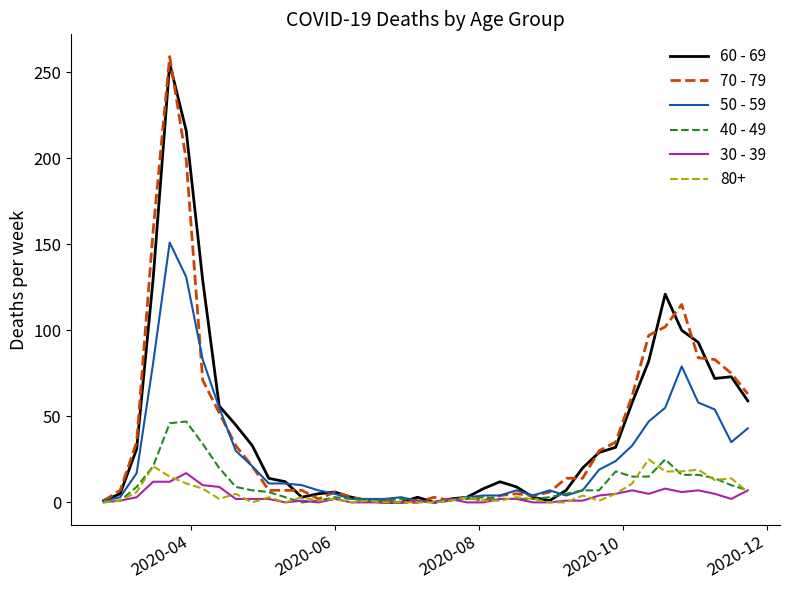

Which series has the widest spread of values?

70 - 79